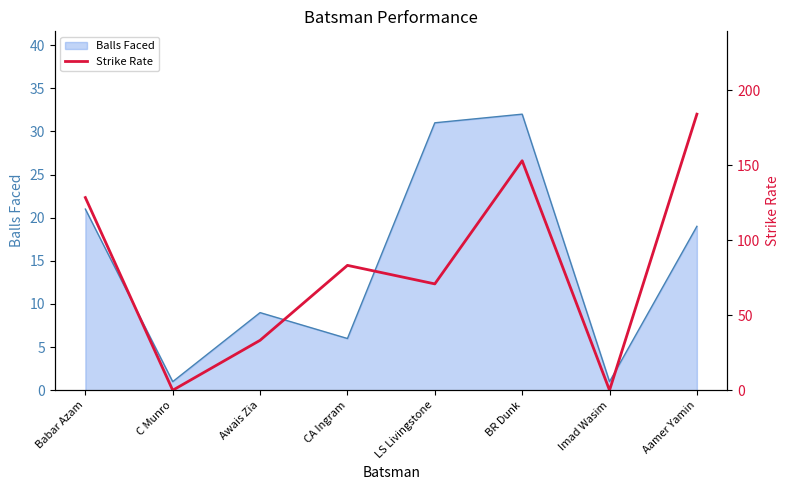

Count the number of data series in this chart.

2